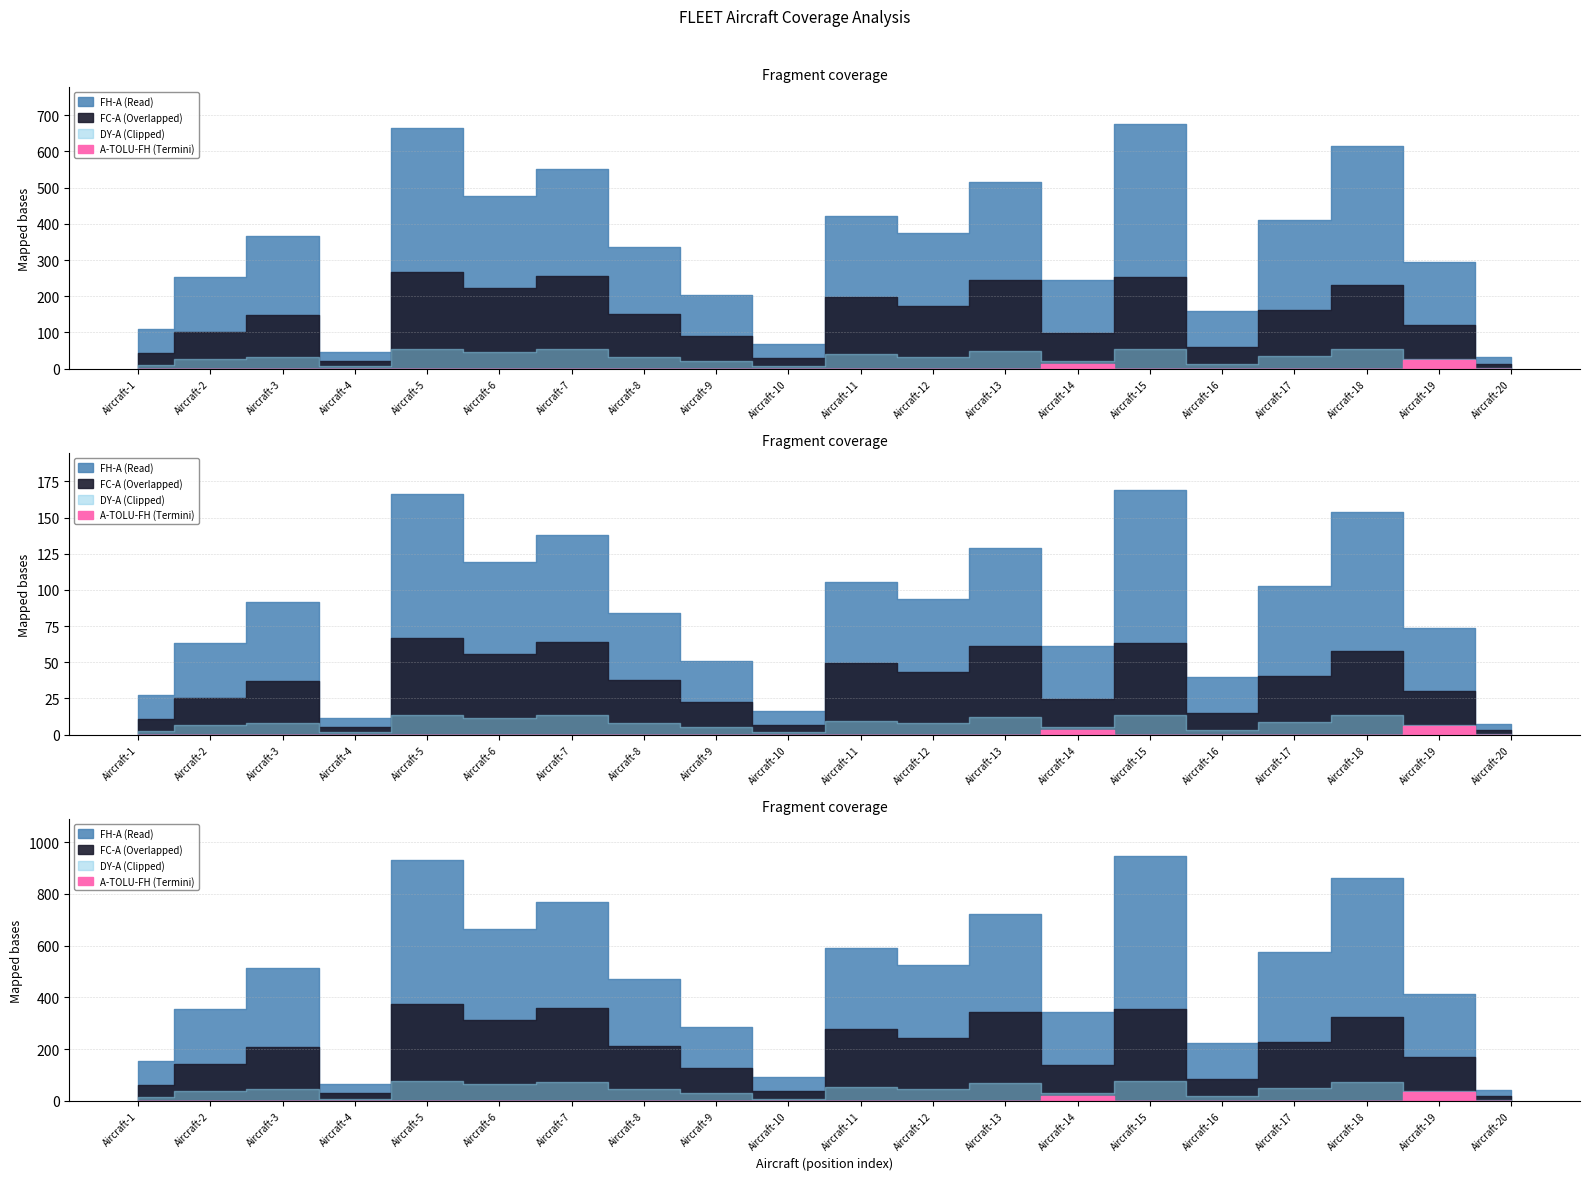

True or false: A-TOLU-FH and FC-A intersect in this chart.

False